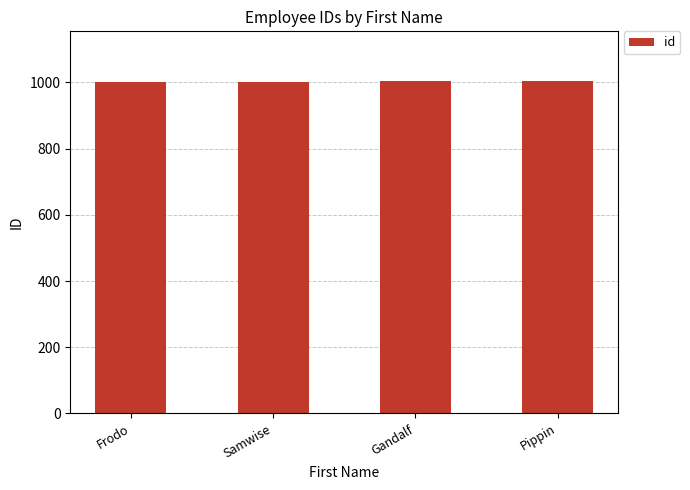

Approximately how many times larger is the value at Gandalf compared to Samwise?

1.0